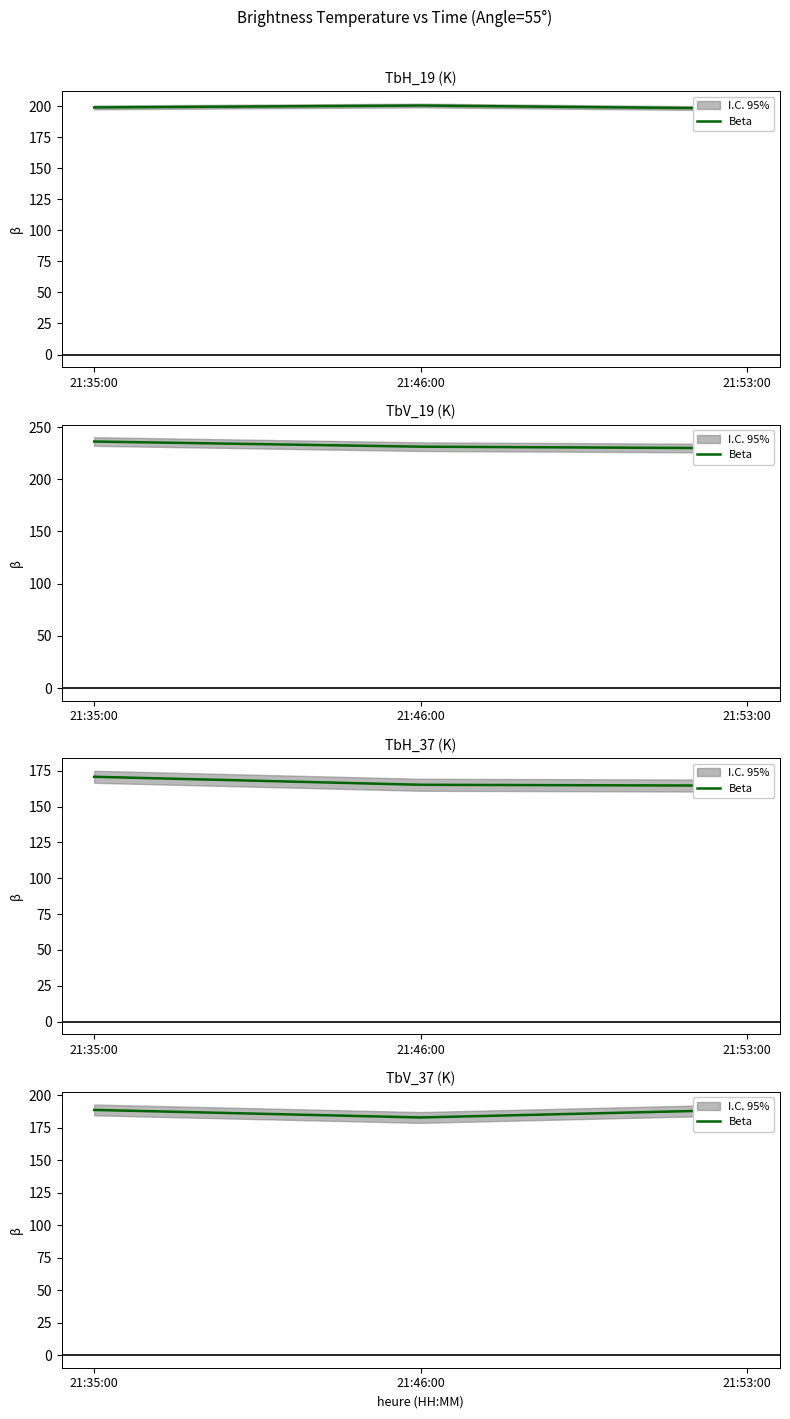

What is the change in value from 21:46:00 to 21:53:00?

+6.0